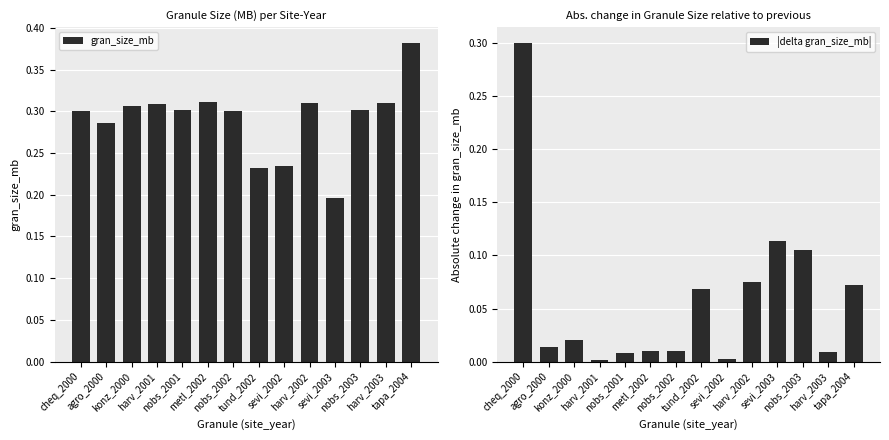

What position from the left is tund_2002?

8